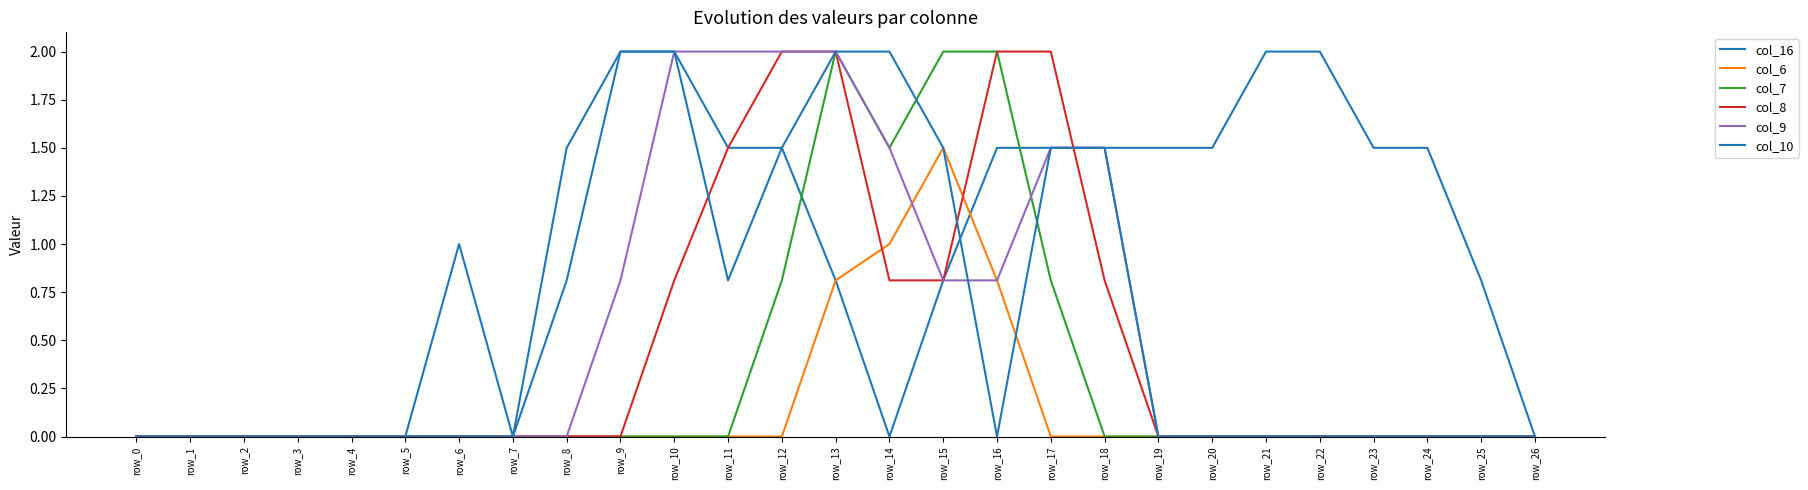

At how many categories does at least one series exceed 0?

19